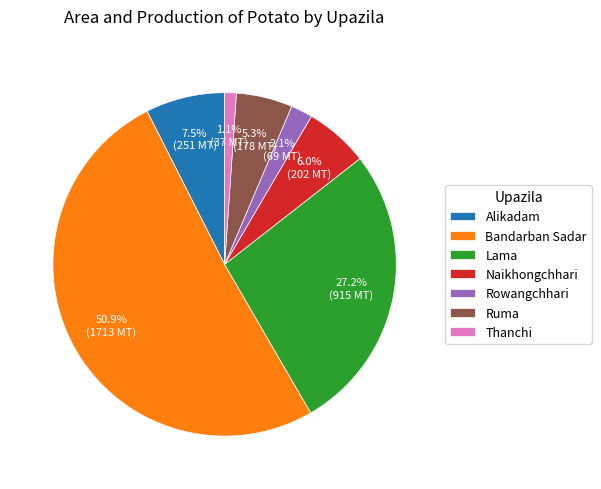

How many slices are in this pie chart?

7